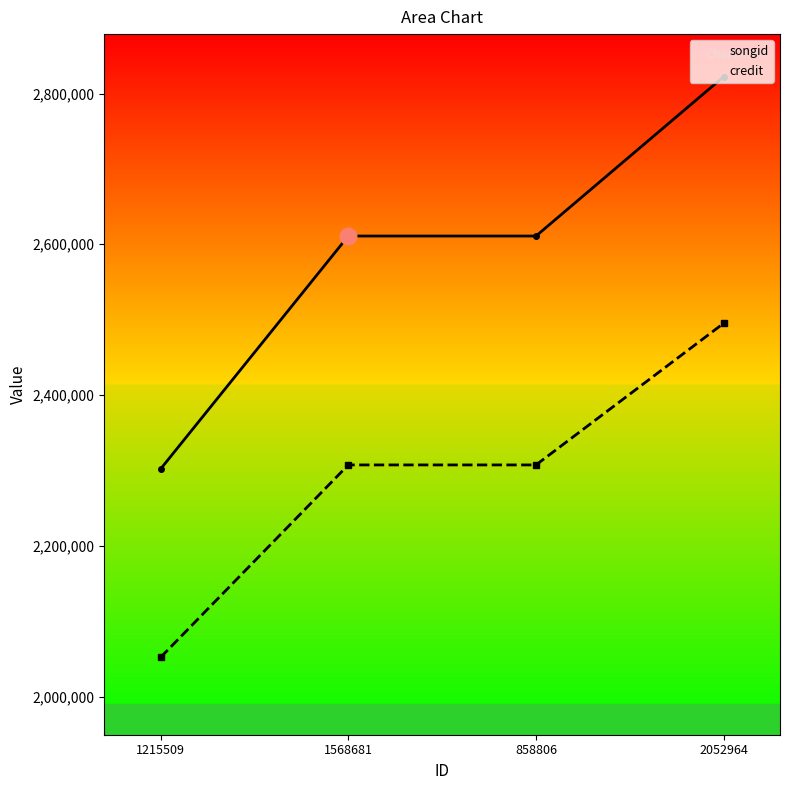

What is the label of the 4th point from the left?

2052964